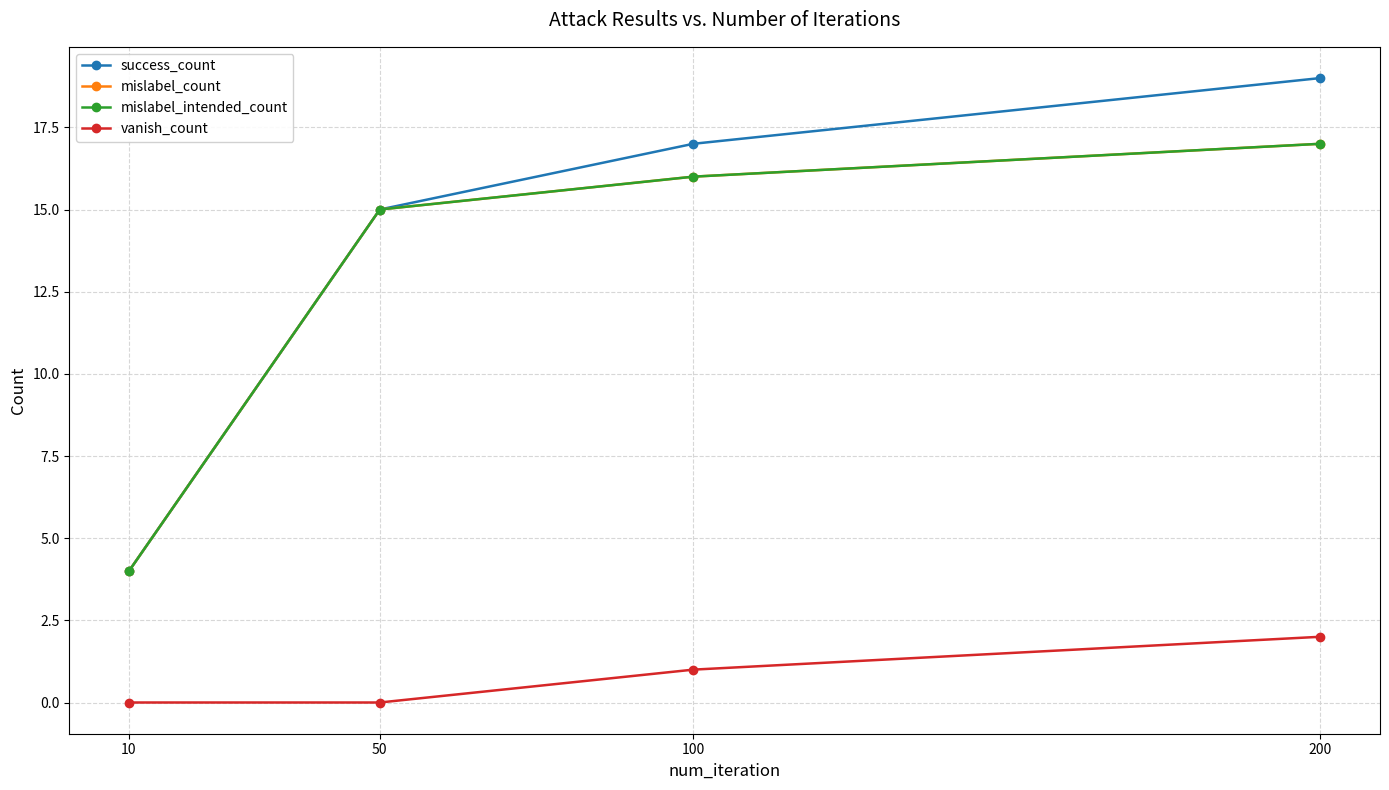

Is it true that success_count equals 4 at 10?

True